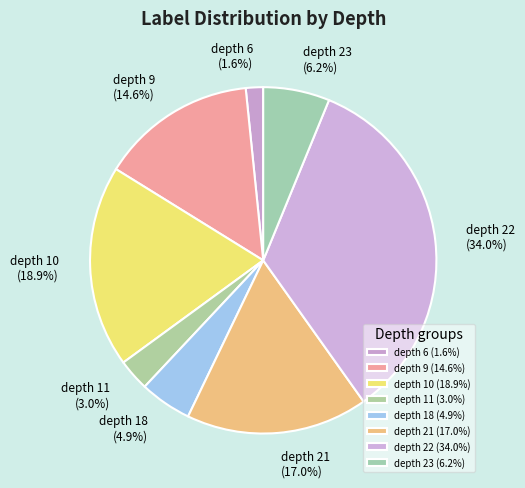

Does any single category account for the majority?

No